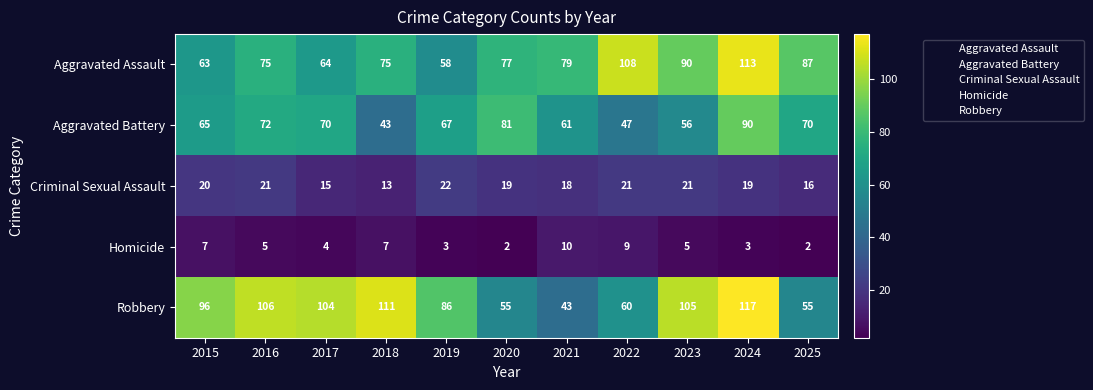

Where does the Homicide series first go above 5?

2015